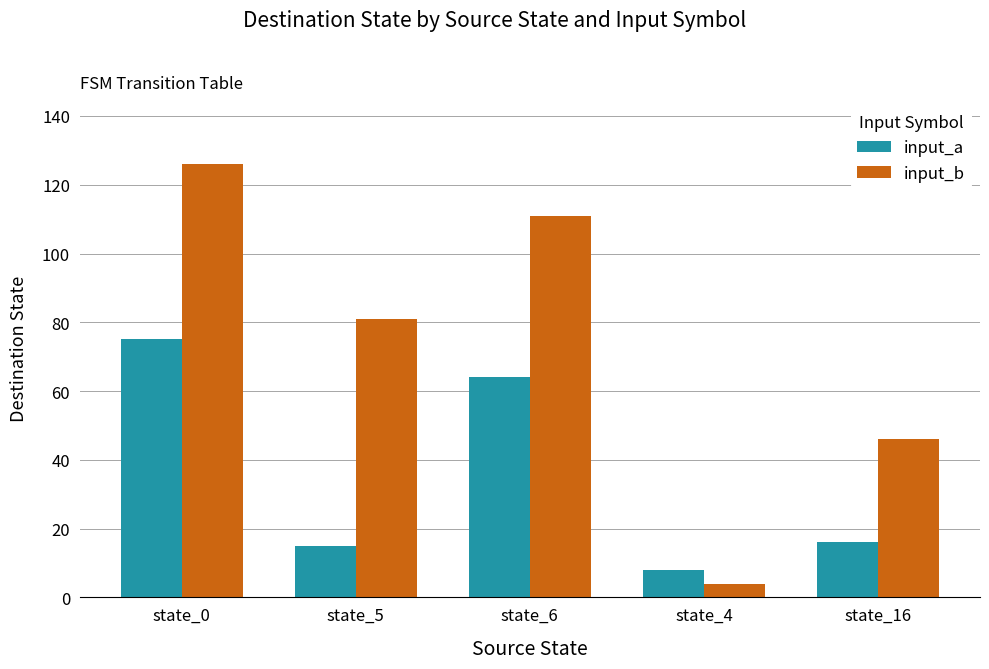

Reading right to left, transcribe all the data shown in this chart.

input_a: state_16=16	state_4=8	state_6=64	state_5=15	state_0=75
input_b: state_16=46	state_4=4	state_6=111	state_5=81	state_0=126